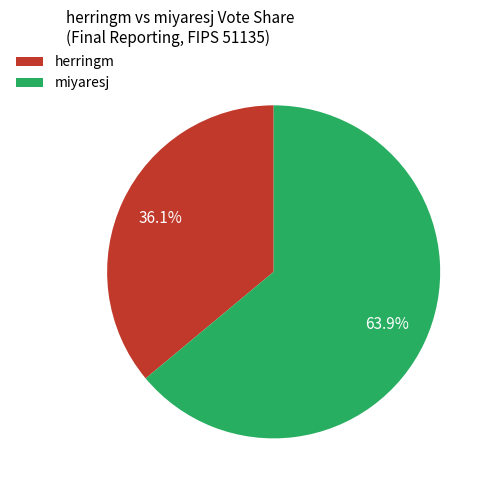

Which category has the biggest portion of the pie?

miyaresj